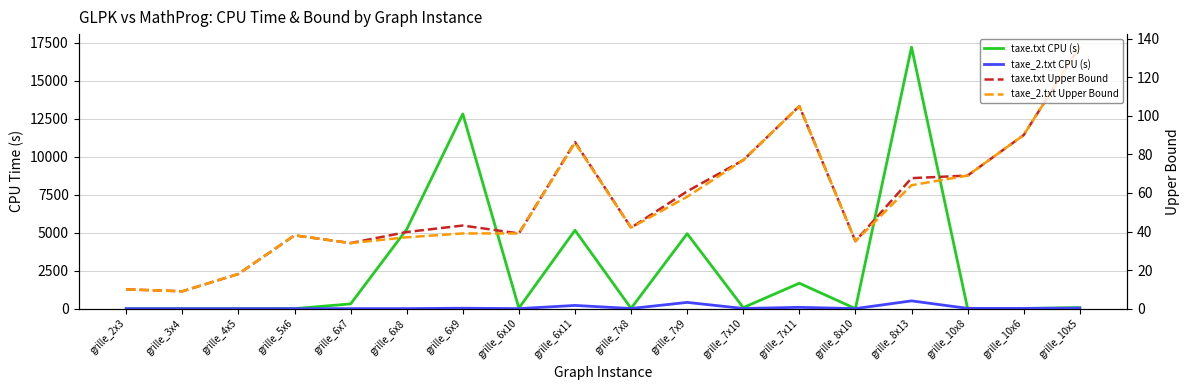

Which series changed the most between grille_2x3 and grille_6x11?

taxe.txt CPU (s)